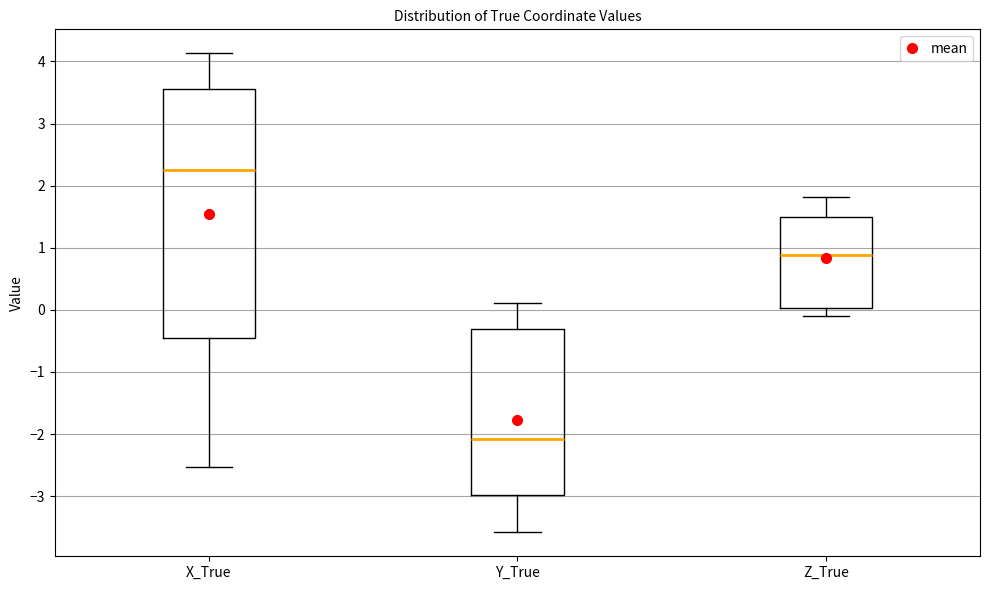

Where does the median line of the box for Y_True sit on the y-axis? The values are not printed on the chart, so give them approximately, as read against the axis.

-2.1